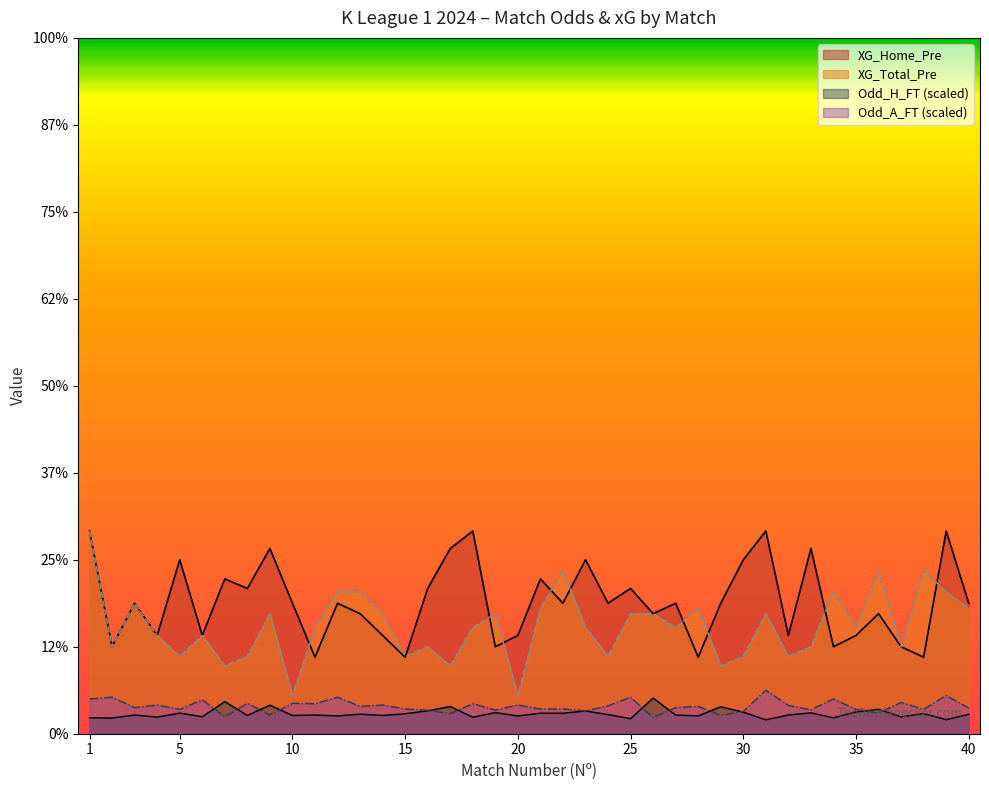

The value of Odd_A_FT at 33 is 0.3. True or false?

True